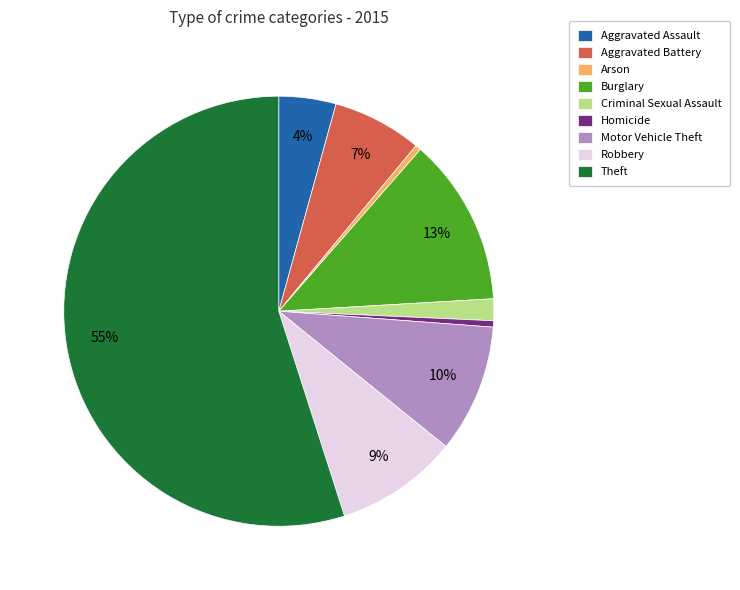

To the nearest percent, what is the combined percentage of Robbery and Criminal Sexual Assault?

11%